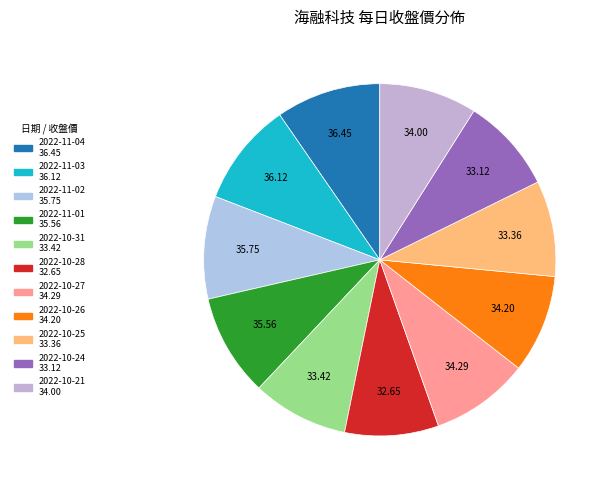

What is the largest slice in the pie chart?

2022-11-04